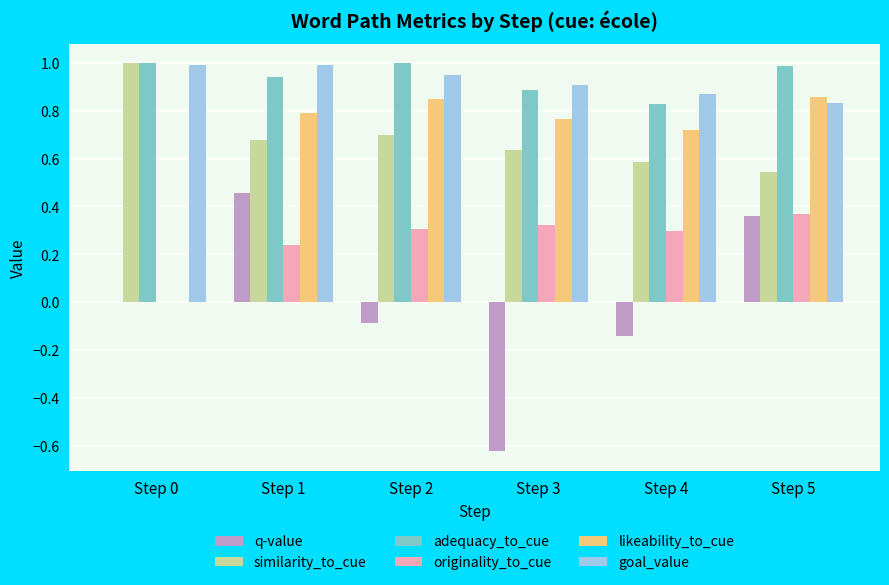

How many categories are shown in the chart?

6